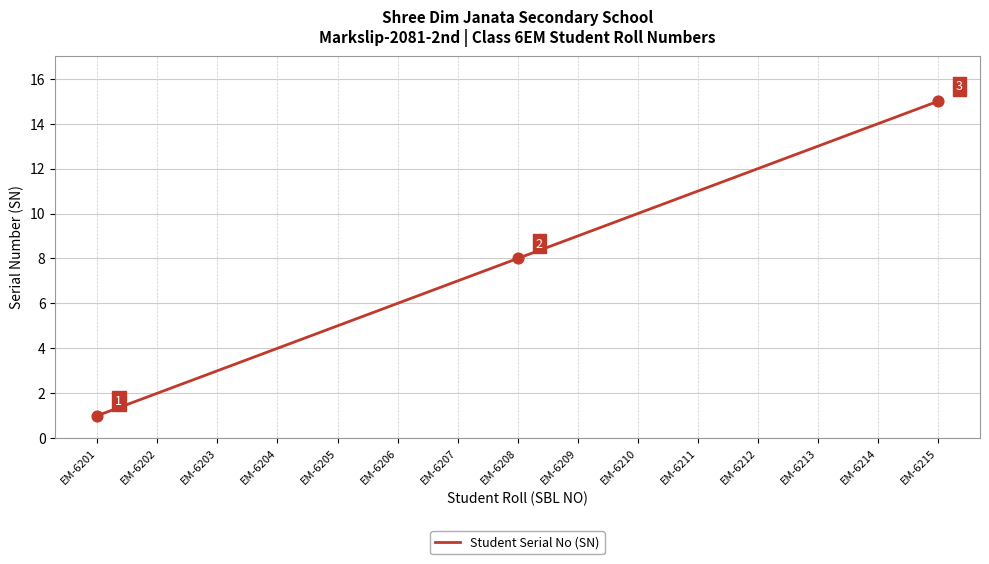

Between EM-6212 and EM-6203, which is larger?

EM-6212